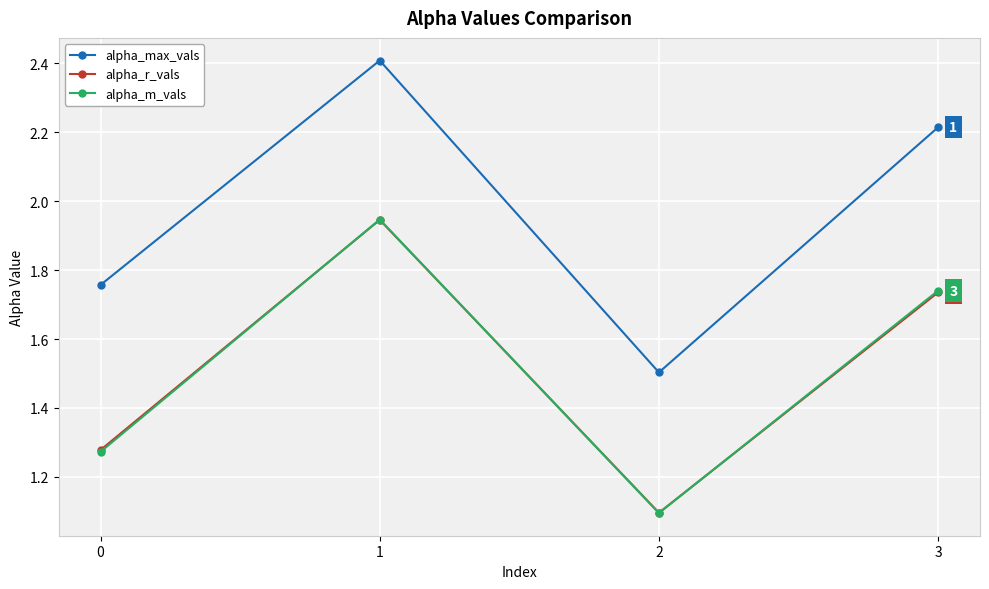

Between 0 and 2, which series saw the biggest shift?

alpha_max_vals